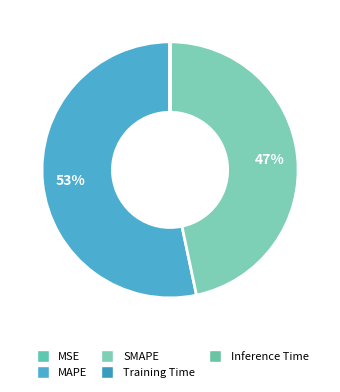

What percentage is the MAPE slice, to the nearest percent?

53%